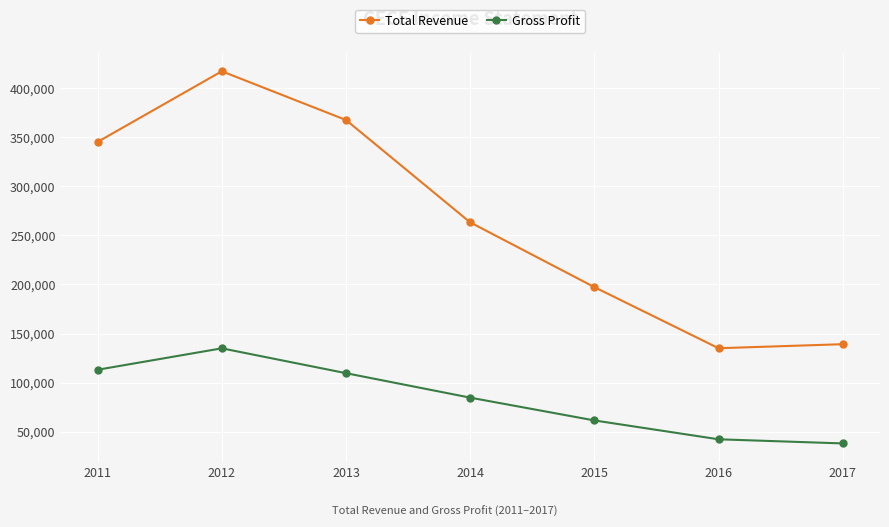

How many interior local valleys does the Total Revenue series have?

1